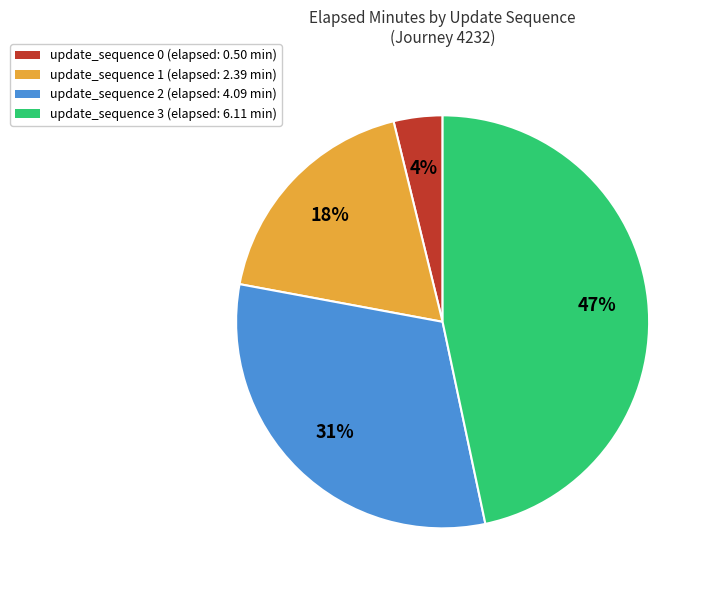

Is the sum of update_sequence 0 (elapsed: 0.50 min) and update_sequence 3 (elapsed: 6.11 min) greater than half?

Yes